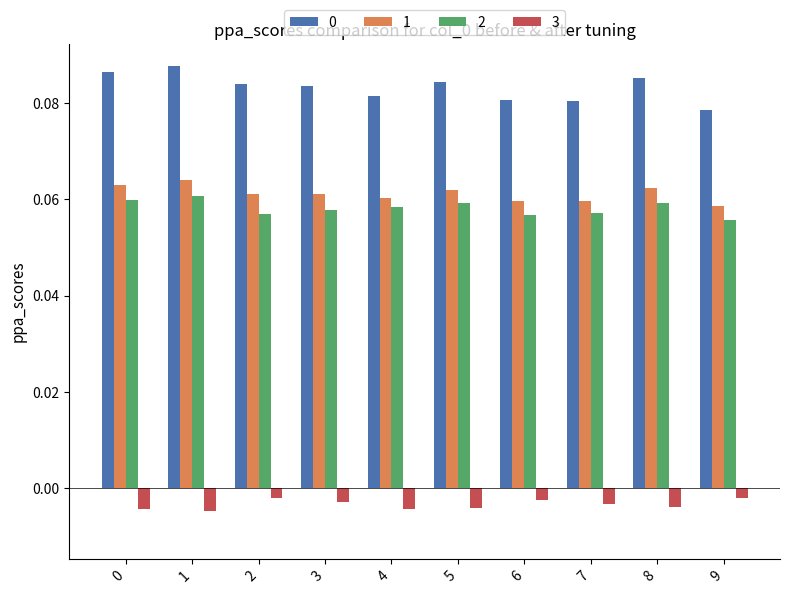

Count the 0 values in the range 0 to 1.

10